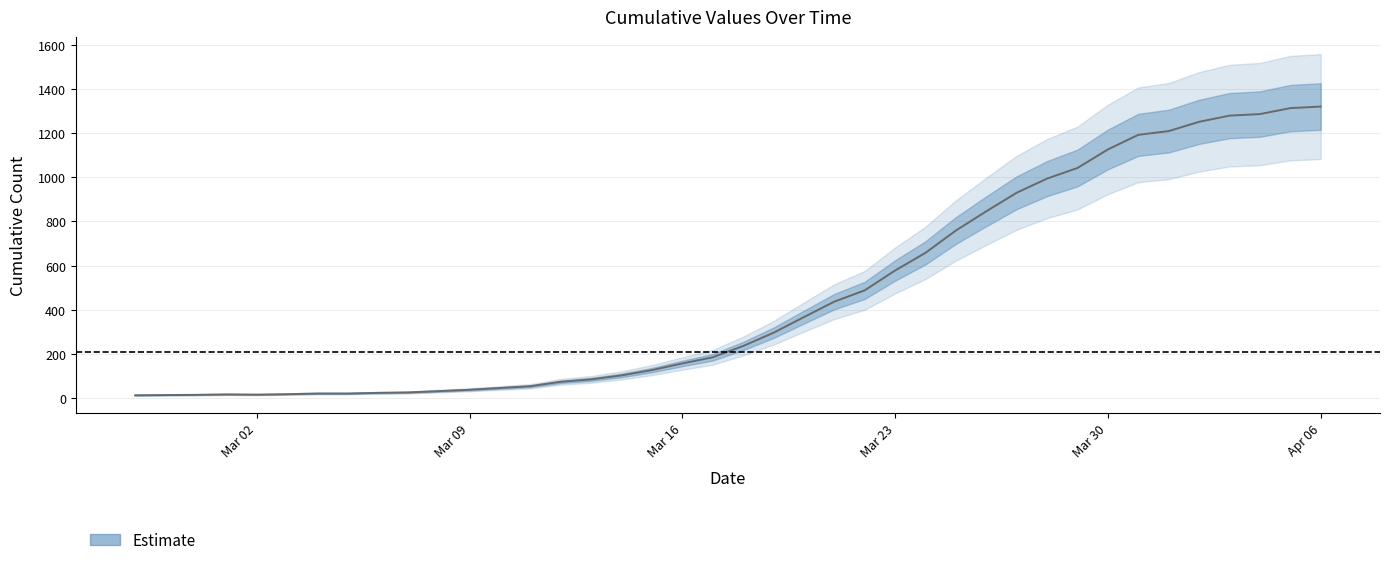

What is the value of the 12th point from the left?

38